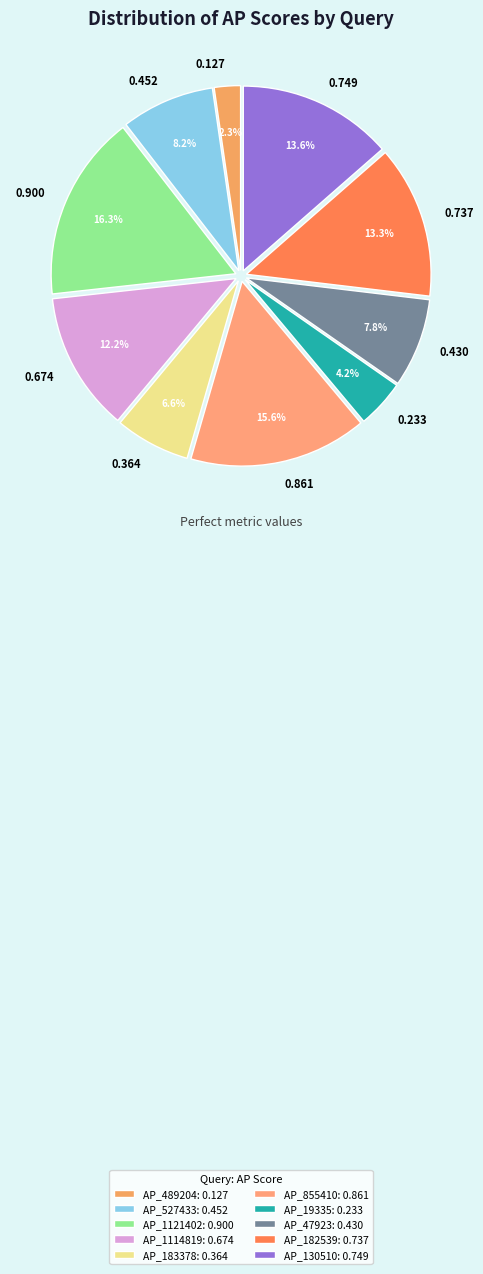

Is it true that AP_130510 is 14% of the pie?

True